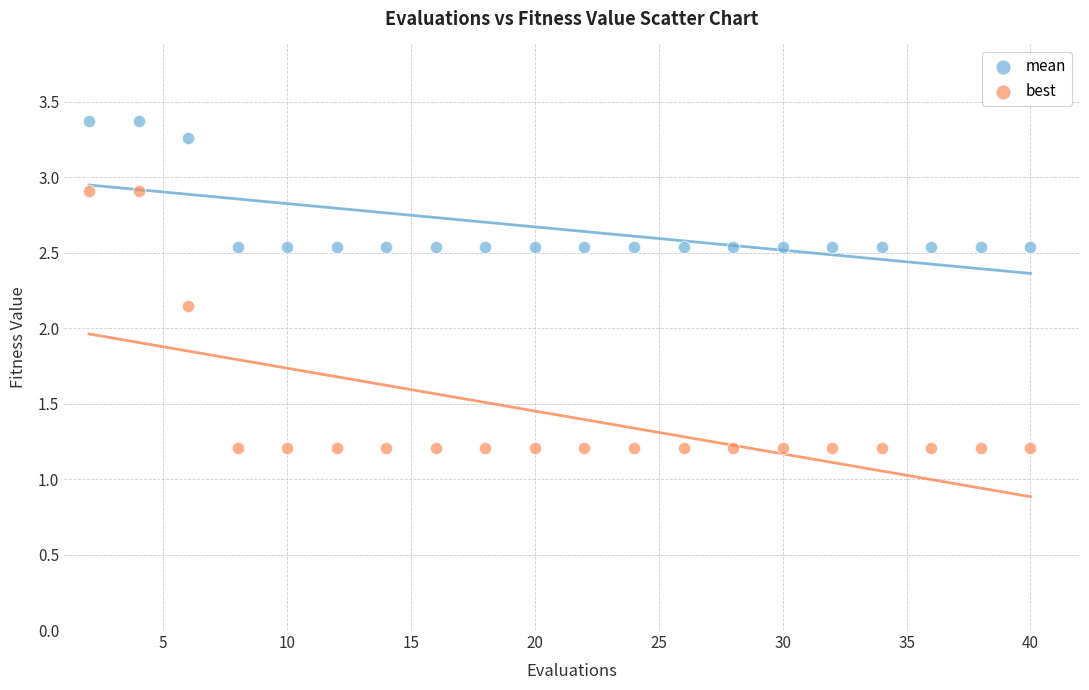

Across all data points, what is the range of Y values (max minus min)?

2.2